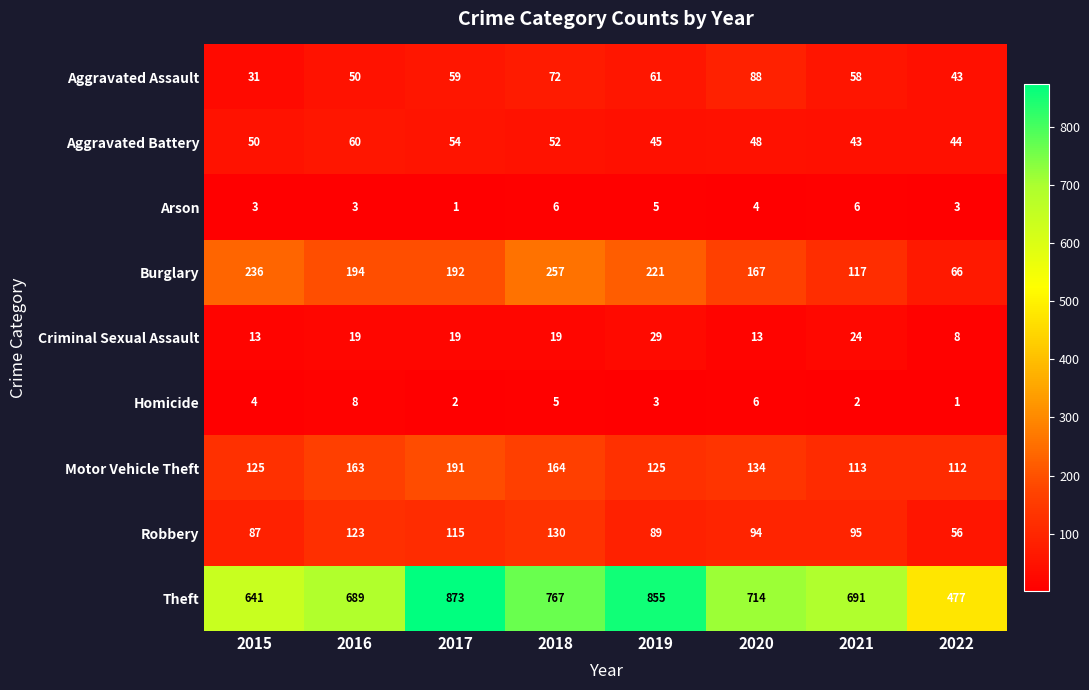

Count the number of data series in this chart.

9